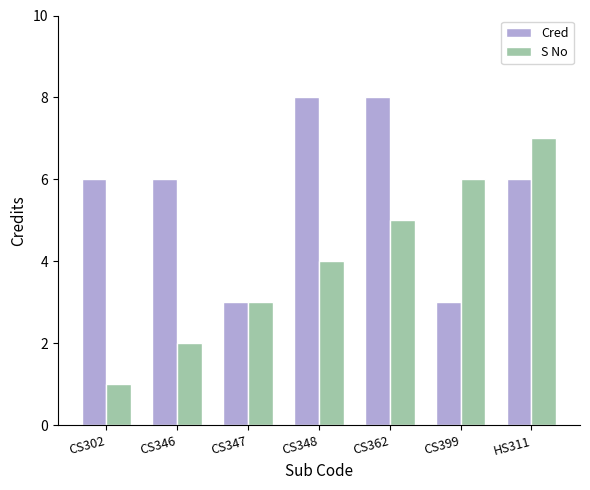

How many series are shown in this chart?

2